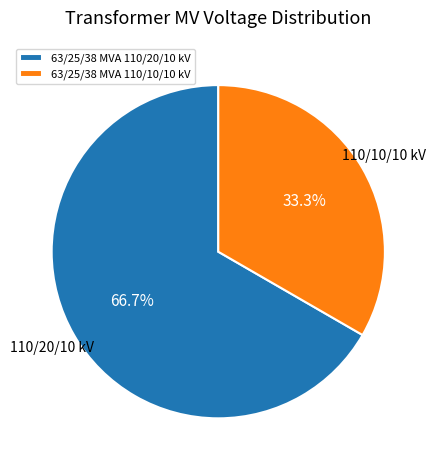

Which has a higher value, 63/25/38 MVA 110/20/10 kV or 63/25/38 MVA 110/10/10 kV?

63/25/38 MVA 110/20/10 kV